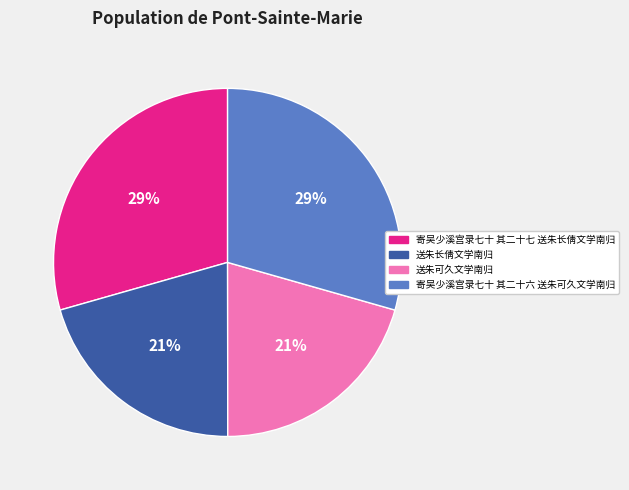

How many segments does this pie chart have?

4